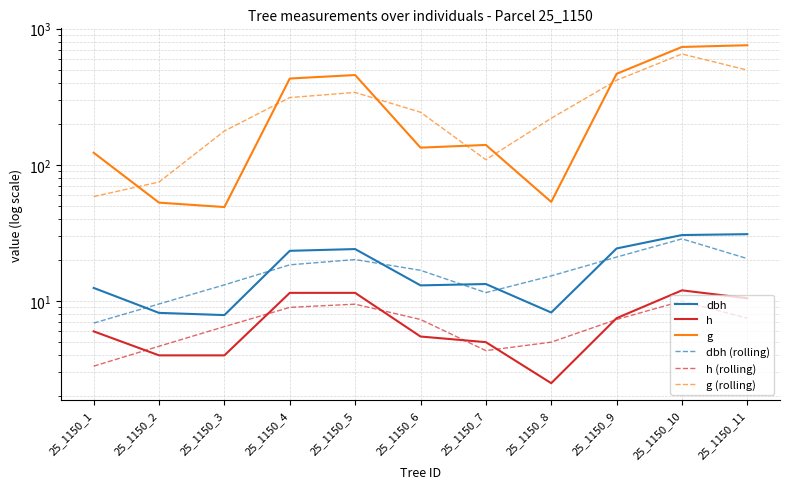

Is the value of dbh at 25_1150_7 greater than the value of h at 25_1150_5?

Yes